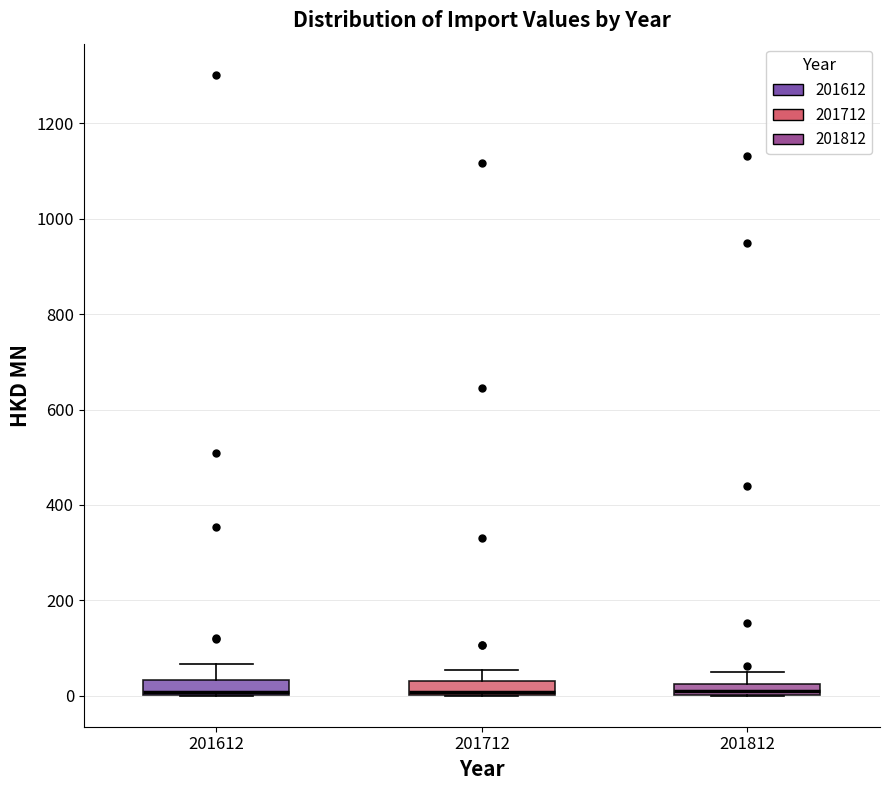

Where is the lower edge of the box at x = 201712 on the y-axis? The values are not printed on the chart, so give them approximately, as read against the axis.

0